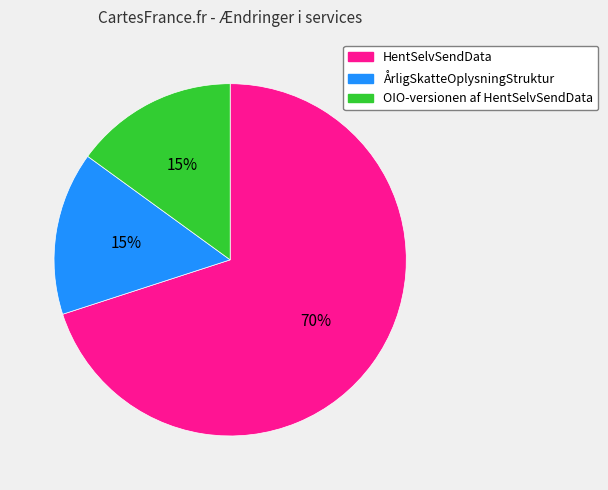

Which category has the biggest portion of the pie?

HentSelvSendData